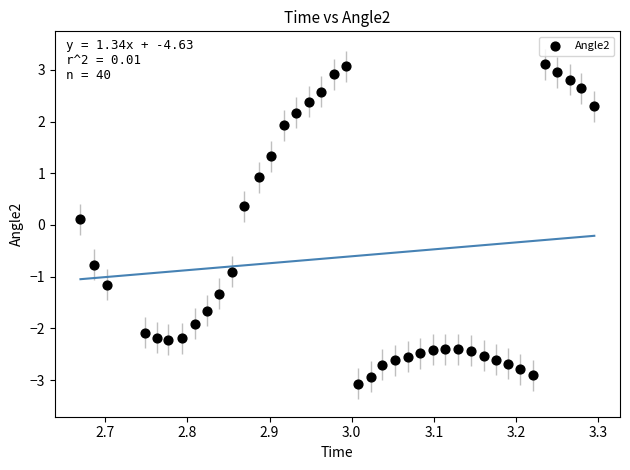

What is the range of Y values (max minus min)?

6.2